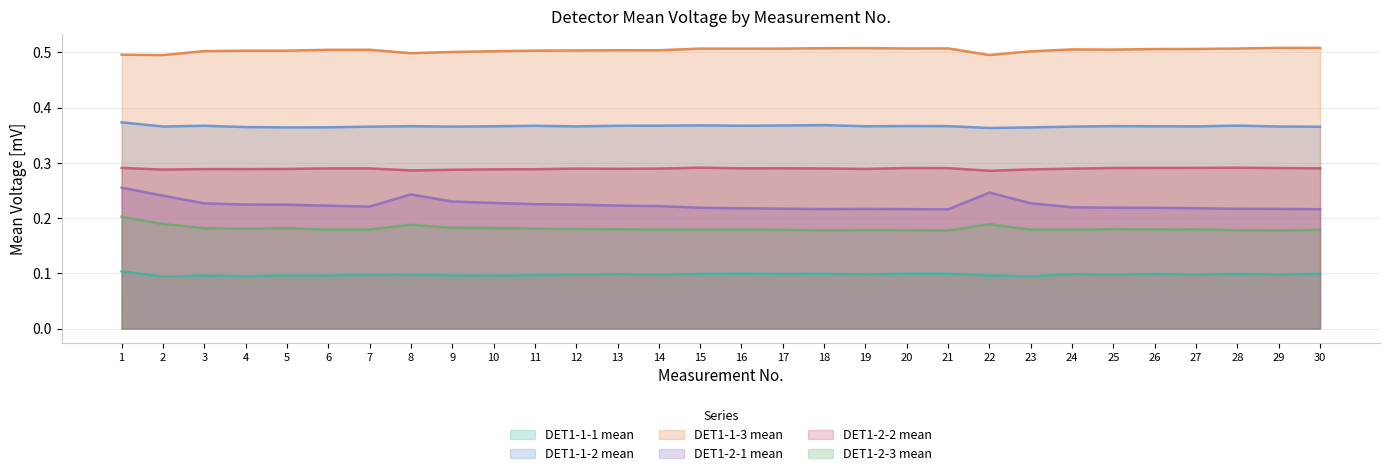

Reading left to right, what are all the values shown in this chart?

DET1-1-1 mean: 0.1	0.1	0.1	0.1	0.1	0.1	0.1	0.1	0.1	0.1	0.1	0.1	0.1	0.1	0.1	0.1	0.1	0.1	0.1	0.1	0.1	0.1	0.1	0.1	0.1	0.1	0.1	0.1	0.1	0.1
DET1-1-2 mean: 0.4	0.4	0.4	0.4	0.4	0.4	0.4	0.4	0.4	0.4	0.4	0.4	0.4	0.4	0.4	0.4	0.4	0.4	0.4	0.4	0.4	0.4	0.4	0.4	0.4	0.4	0.4	0.4	0.4	0.4
DET1-1-3 mean: 0.5	0.5	0.5	0.5	0.5	0.5	0.5	0.5	0.5	0.5	0.5	0.5	0.5	0.5	0.5	0.5	0.5	0.5	0.5	0.5	0.5	0.5	0.5	0.5	0.5	0.5	0.5	0.5	0.5	0.5
DET1-2-1 mean: 0.3	0.2	0.2	0.2	0.2	0.2	0.2	0.2	0.2	0.2	0.2	0.2	0.2	0.2	0.2	0.2	0.2	0.2	0.2	0.2	0.2	0.2	0.2	0.2	0.2	0.2	0.2	0.2	0.2	0.2
DET1-2-2 mean: 0.3	0.3	0.3	0.3	0.3	0.3	0.3	0.3	0.3	0.3	0.3	0.3	0.3	0.3	0.3	0.3	0.3	0.3	0.3	0.3	0.3	0.3	0.3	0.3	0.3	0.3	0.3	0.3	0.3	0.3
DET1-2-3 mean: 0.2	0.2	0.2	0.2	0.2	0.2	0.2	0.2	0.2	0.2	0.2	0.2	0.2	0.2	0.2	0.2	0.2	0.2	0.2	0.2	0.2	0.2	0.2	0.2	0.2	0.2	0.2	0.2	0.2	0.2